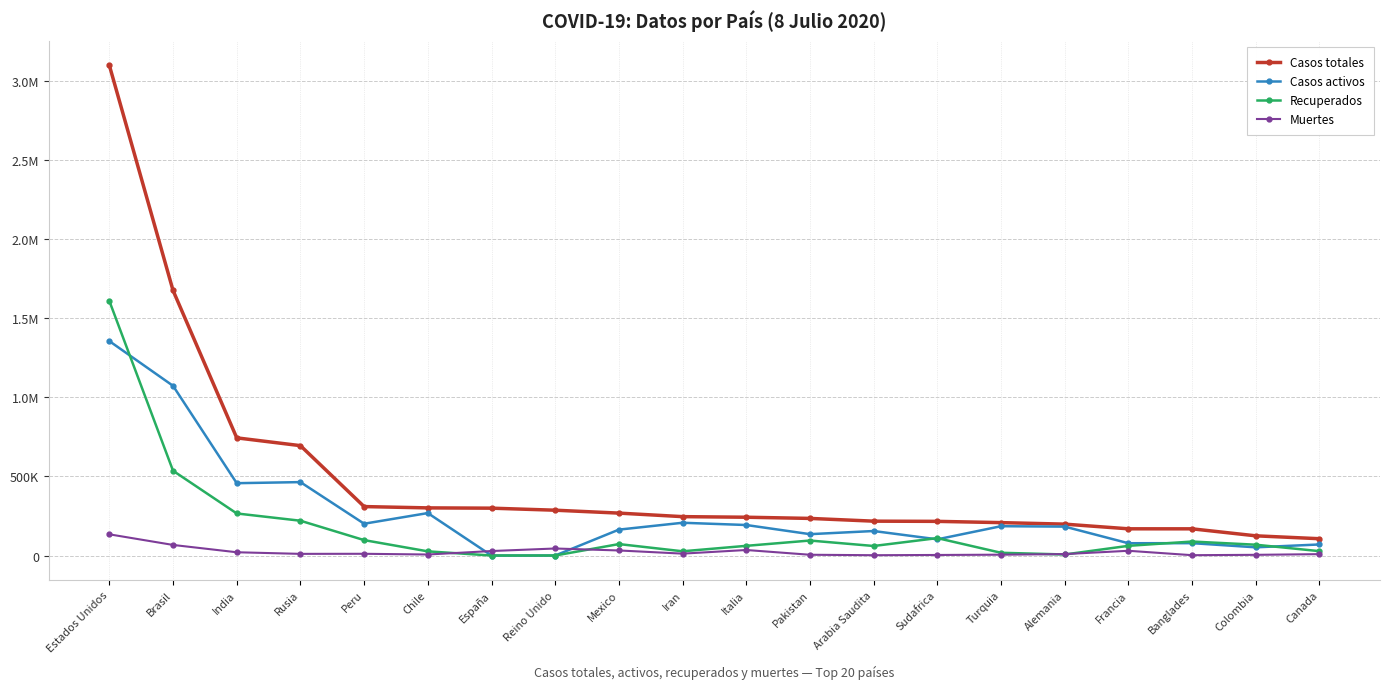

Does the chart have visible grid lines?

Yes